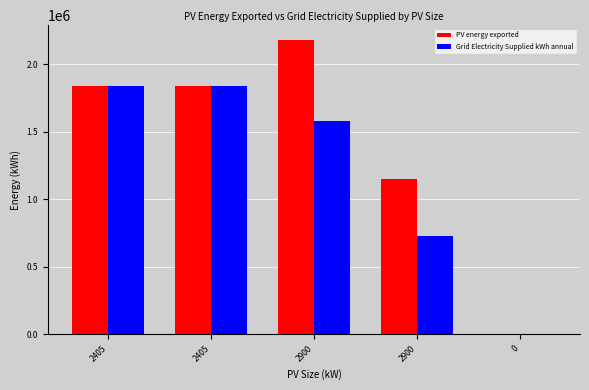

What is the label of the 3rd bar from the right?

2900